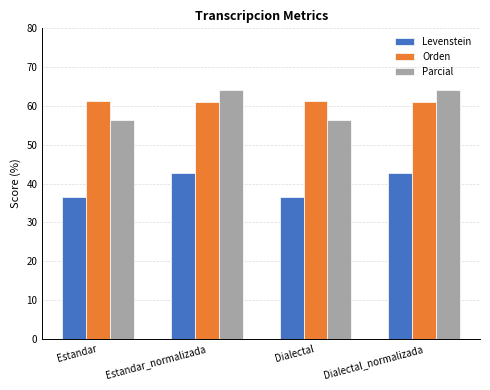

What is the value of the Levenstein bar at the 4th from the left?

42.7